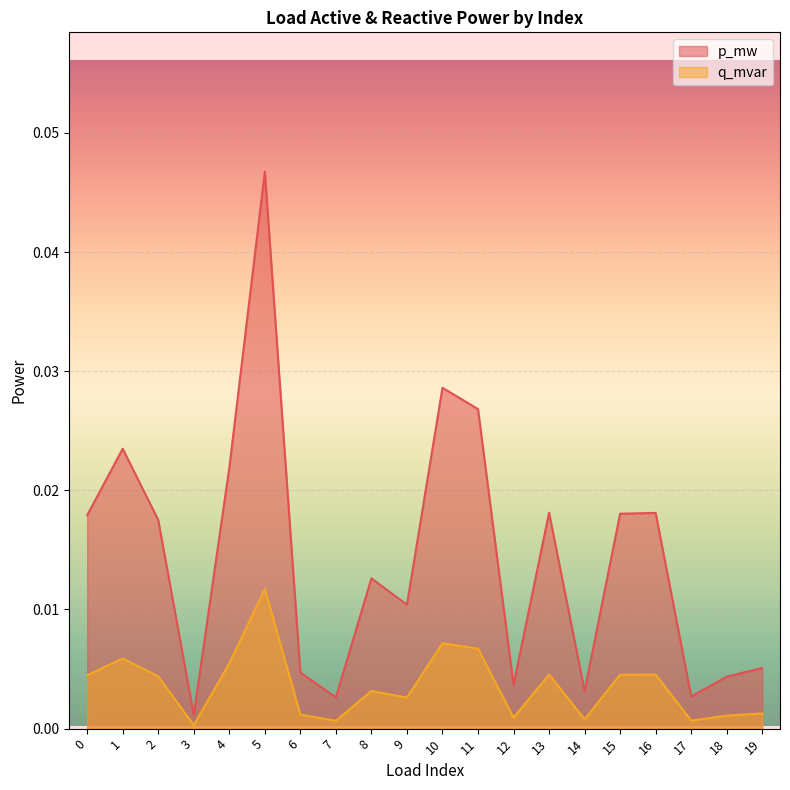

At 4, list the series in order from smallest to largest.

q_mvar, p_mw